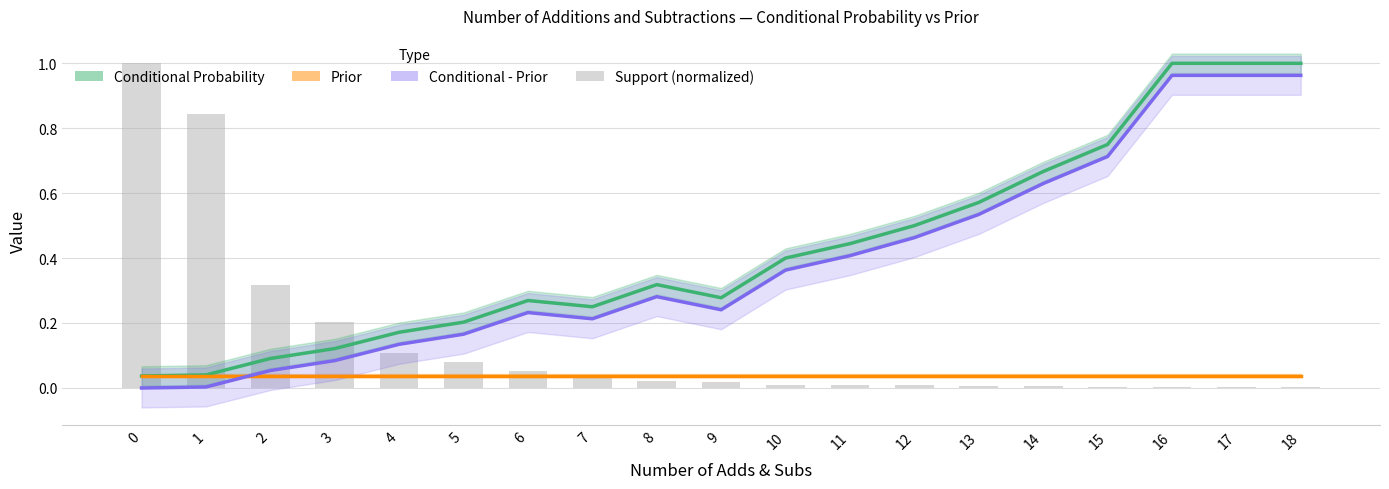

Between 14 and 8, which is larger?

14